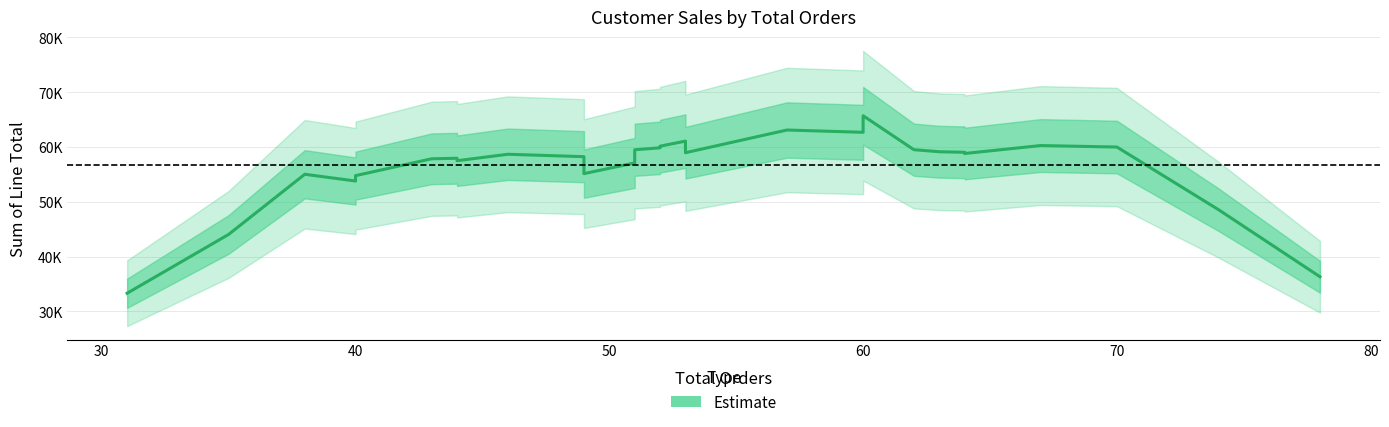

How many lines are shown in the chart?

1